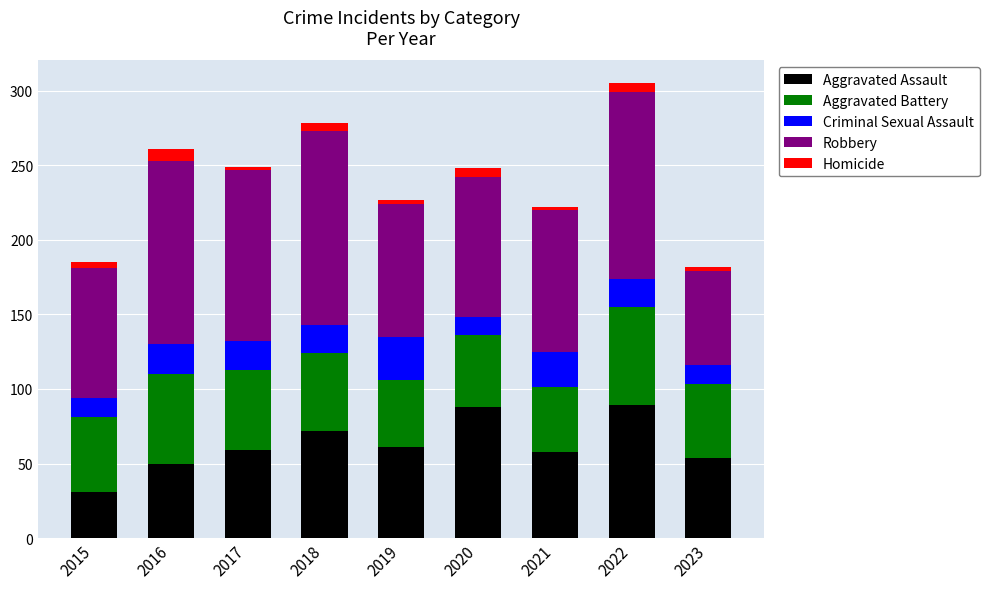

At which label does Aggravated Assault reach its minimum?

2015